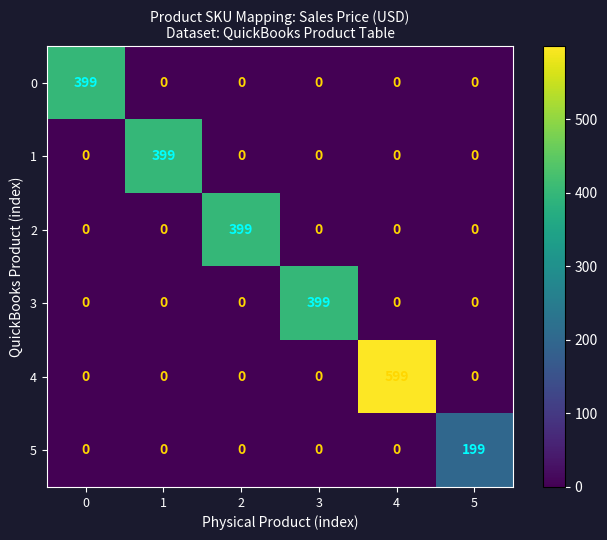

What is the average value of the 5 series?

33